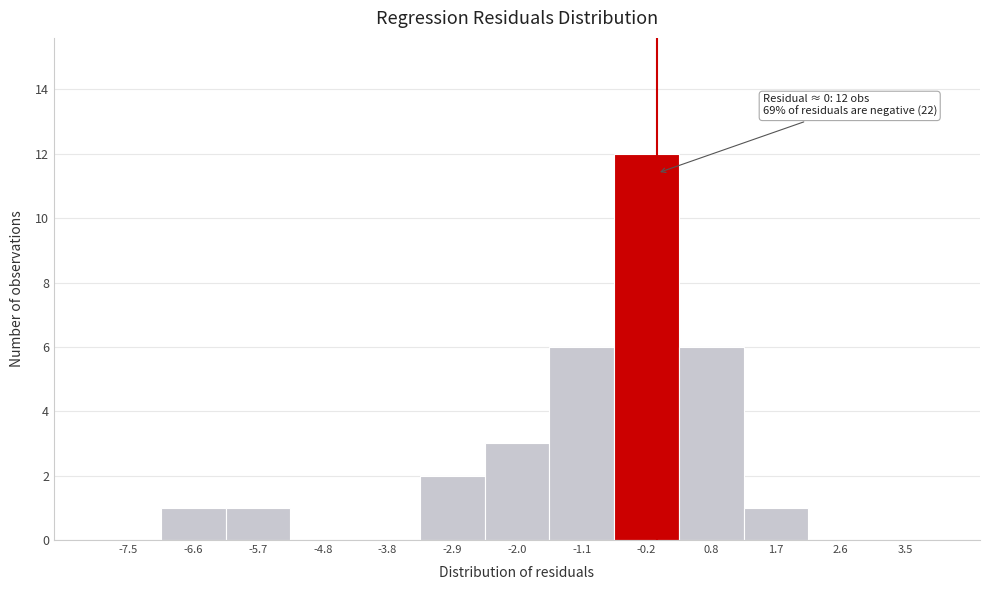

Over which range of the x-axis is the bar tallest?

-0.6 to 0.3